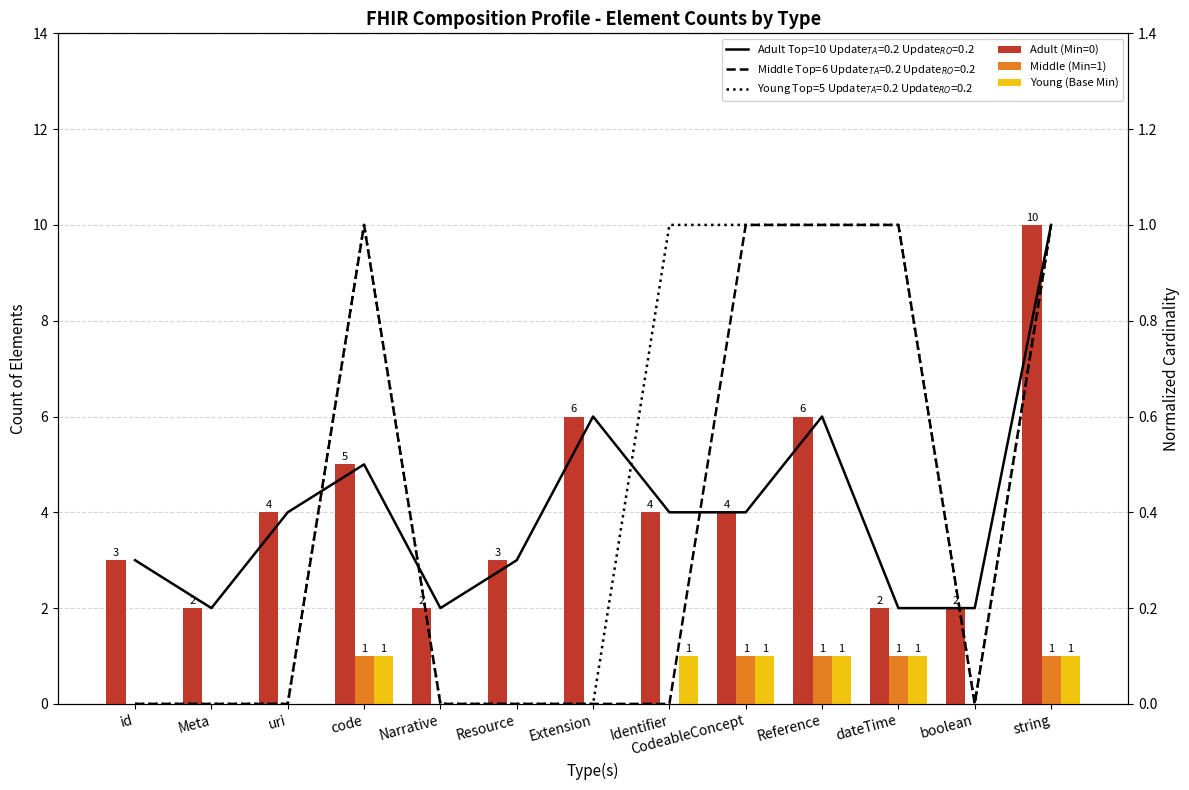

Reading left to right, list all the values displayed in this chart.

Adult (Min=0): id=3	Meta=2	uri=4	code=5	Narrative=2	Resource=3	Extension=6	Identifier=4	CodeableConcept=4	Reference=6	dateTime=2	boolean=2	string=10
Middle (Min=1): id=0	Meta=0	uri=0	code=1	Narrative=0	Resource=0	Extension=0	Identifier=0	CodeableConcept=1	Reference=1	dateTime=1	boolean=0	string=1
Young (Base Min): id=0	Meta=0	uri=0	code=1	Narrative=0	Resource=0	Extension=0	Identifier=1	CodeableConcept=1	Reference=1	dateTime=1	boolean=0	string=1